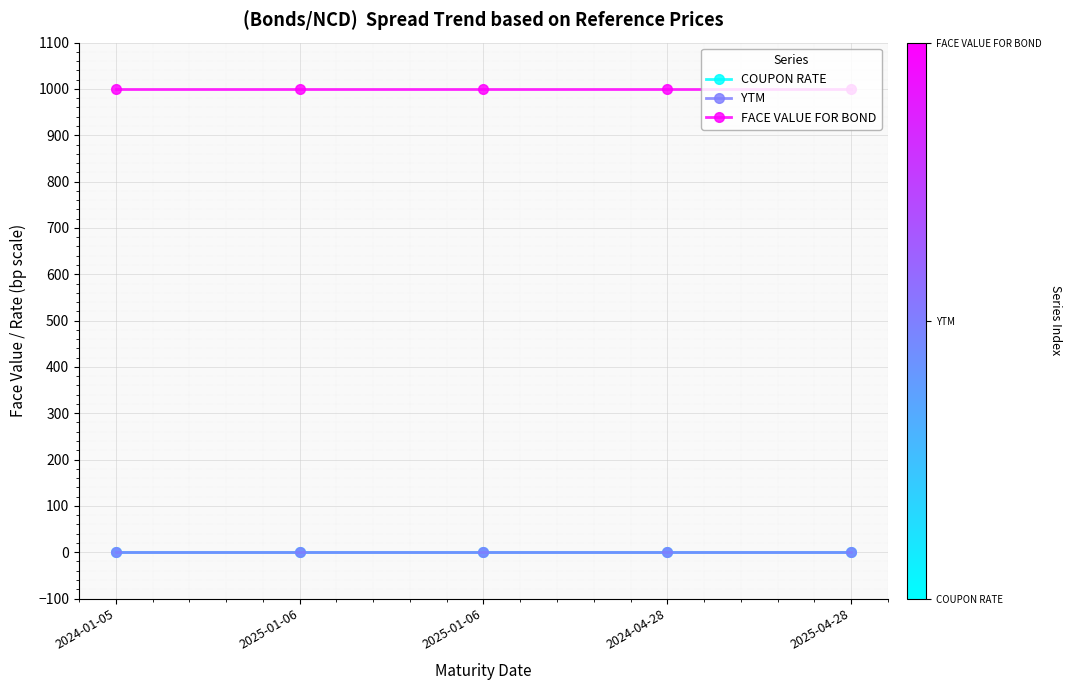

List the series in order of their peak value, lowest first.

COUPON RATE, YTM, FACE VALUE FOR BOND